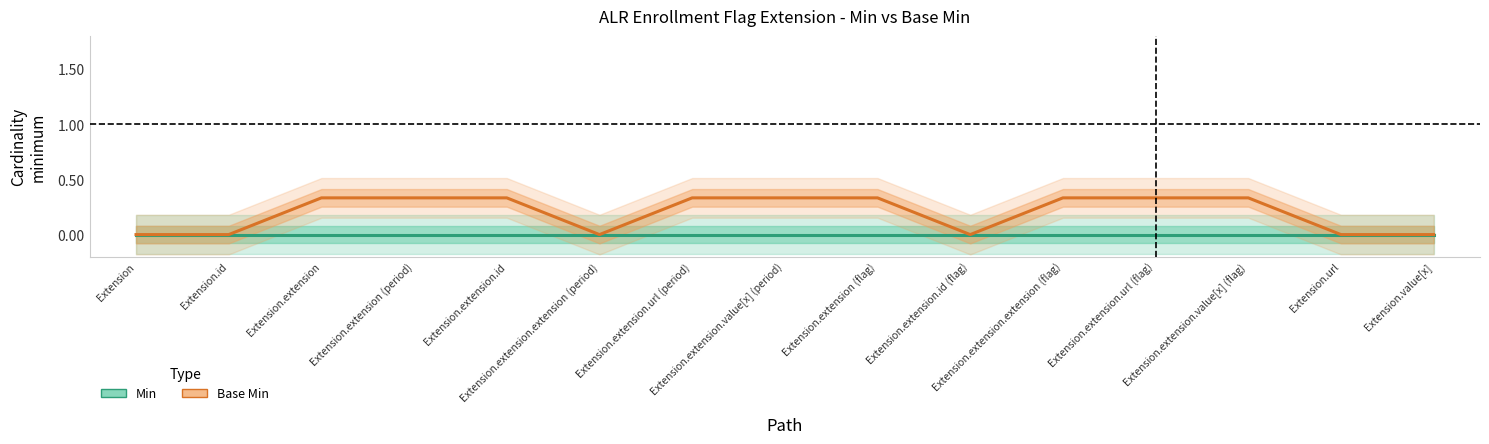

Reading left to right, extract all data points from this chart.

Min: 0.0	0.0	0.0	0.0	0.0	0.0	0.0	0.0	0.0	0.0	0.0	0.0	0.0	0.0	0.0
Base Min: 0.0	0.0	0.3	0.3	0.3	0.0	0.3	0.3	0.3	0.0	0.3	0.3	0.3	0.0	0.0